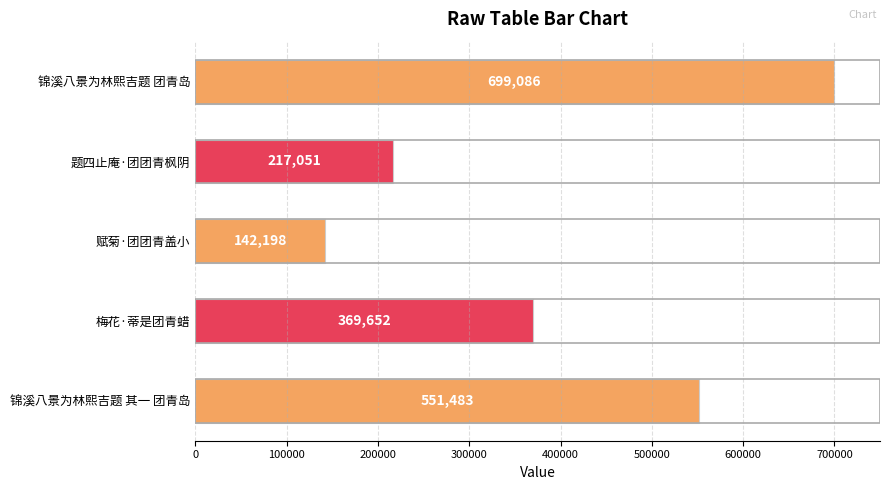

Reading top to bottom, transcribe all the data shown in this chart.

699086	217051	142198	369652	551483